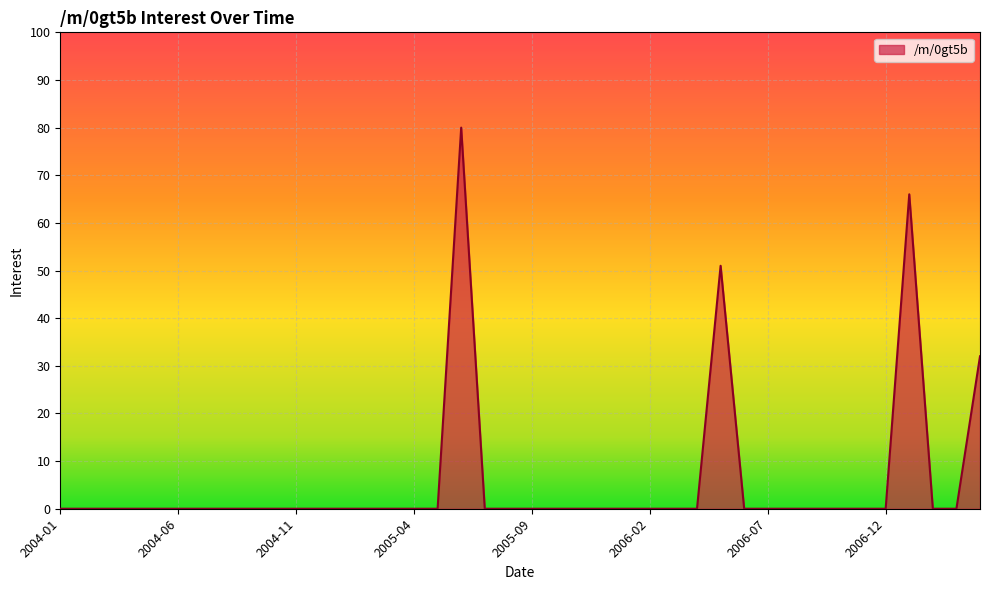

How many lines are shown in the chart?

1